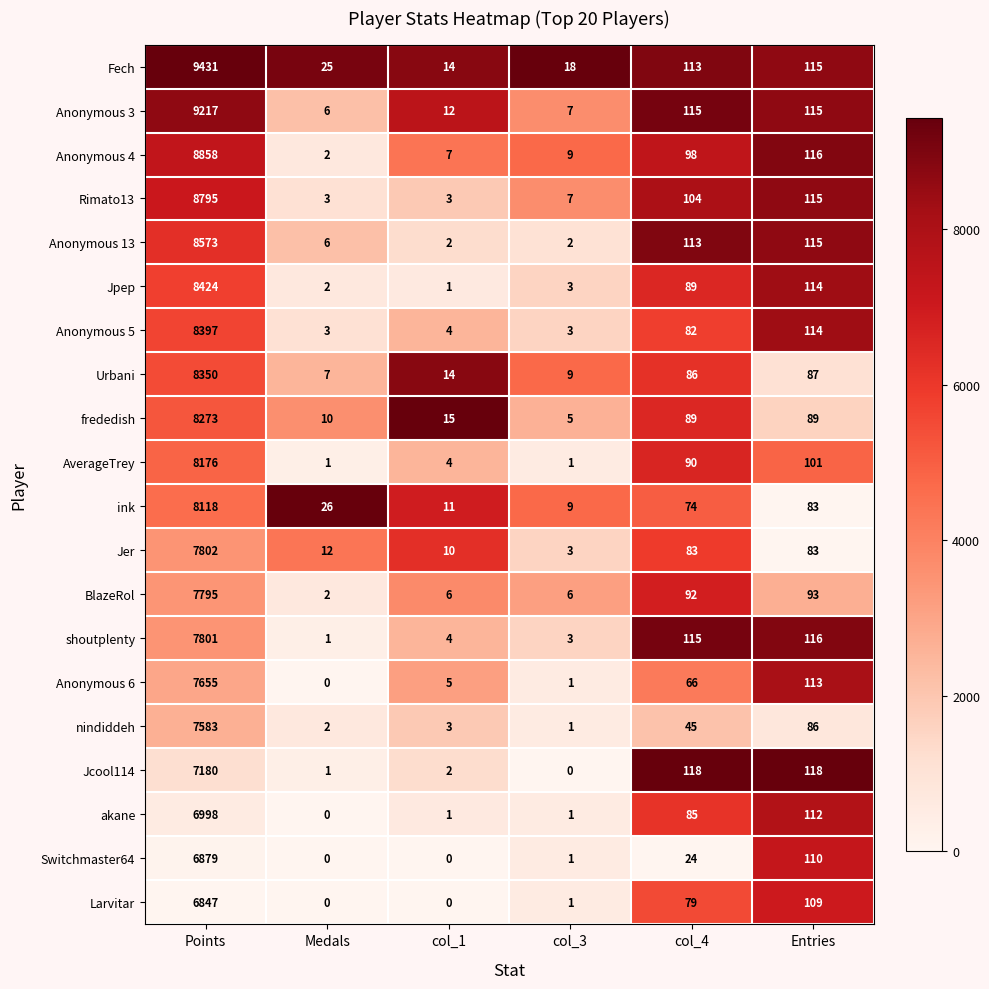

What is the total value across all series at Medals?

109